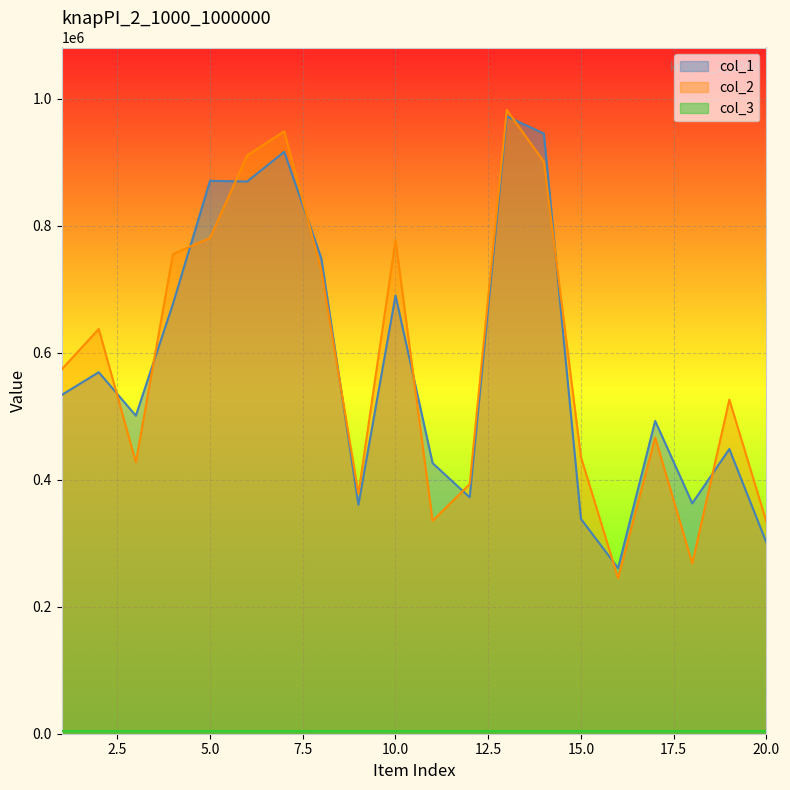

Reading right to left, transcribe all the data shown in this chart.

col_1: 20=300989	19=448336	18=362847	17=492625	16=260878	15=338259	14=945198	13=972329	12=372327	11=426190	10=690279	9=360609	8=748763	7=916400	6=869638	5=870809	4=676948	3=500882	2=569329	1=533509
col_2: 20=333509	19=526224	18=268383	17=466505	16=245070	15=435508	14=900775	13=982478	12=393081	11=335389	10=777541	9=378202	8=730108	7=948678	6=910695	5=780853	4=755397	3=427713	2=637468	1=573792